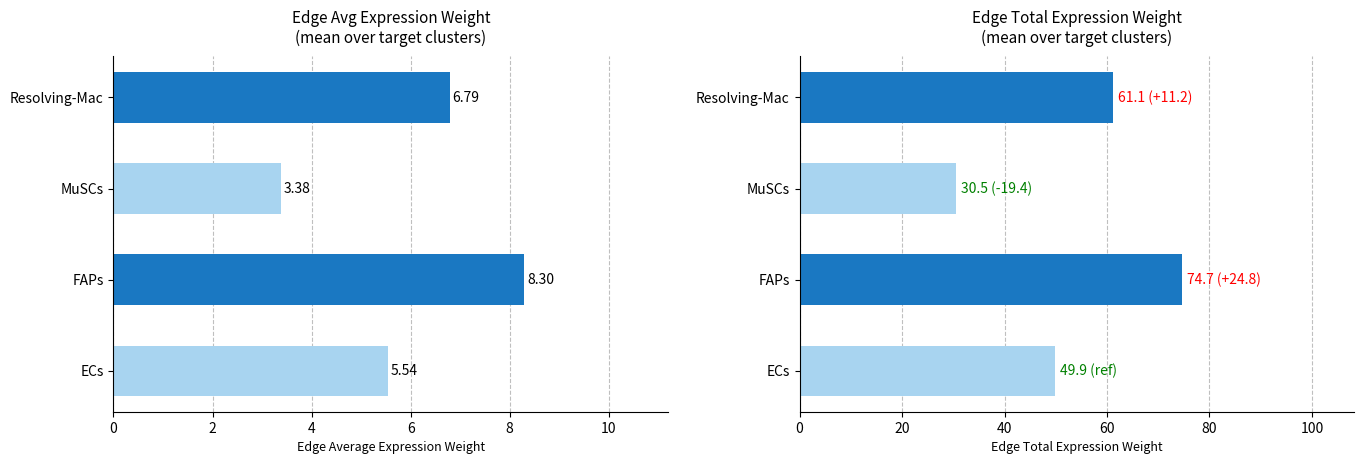

How many groups of bars are there?

4